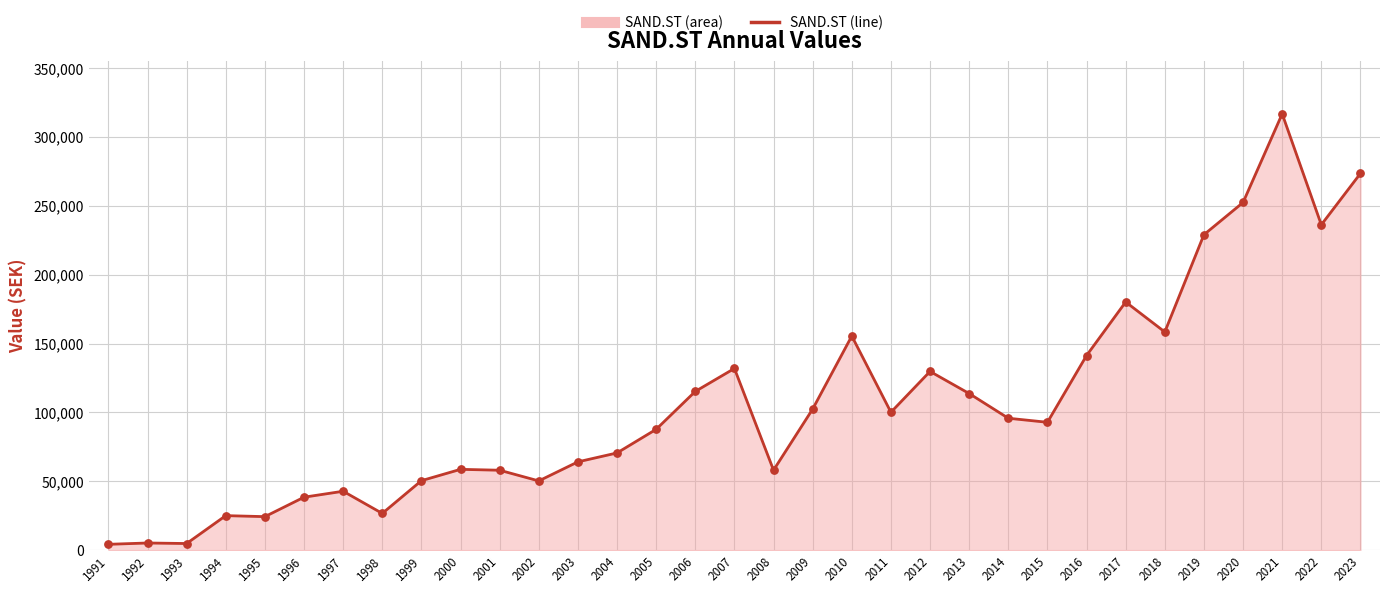

Approximately how many times larger is the value at 1994 compared to 1997?

0.6